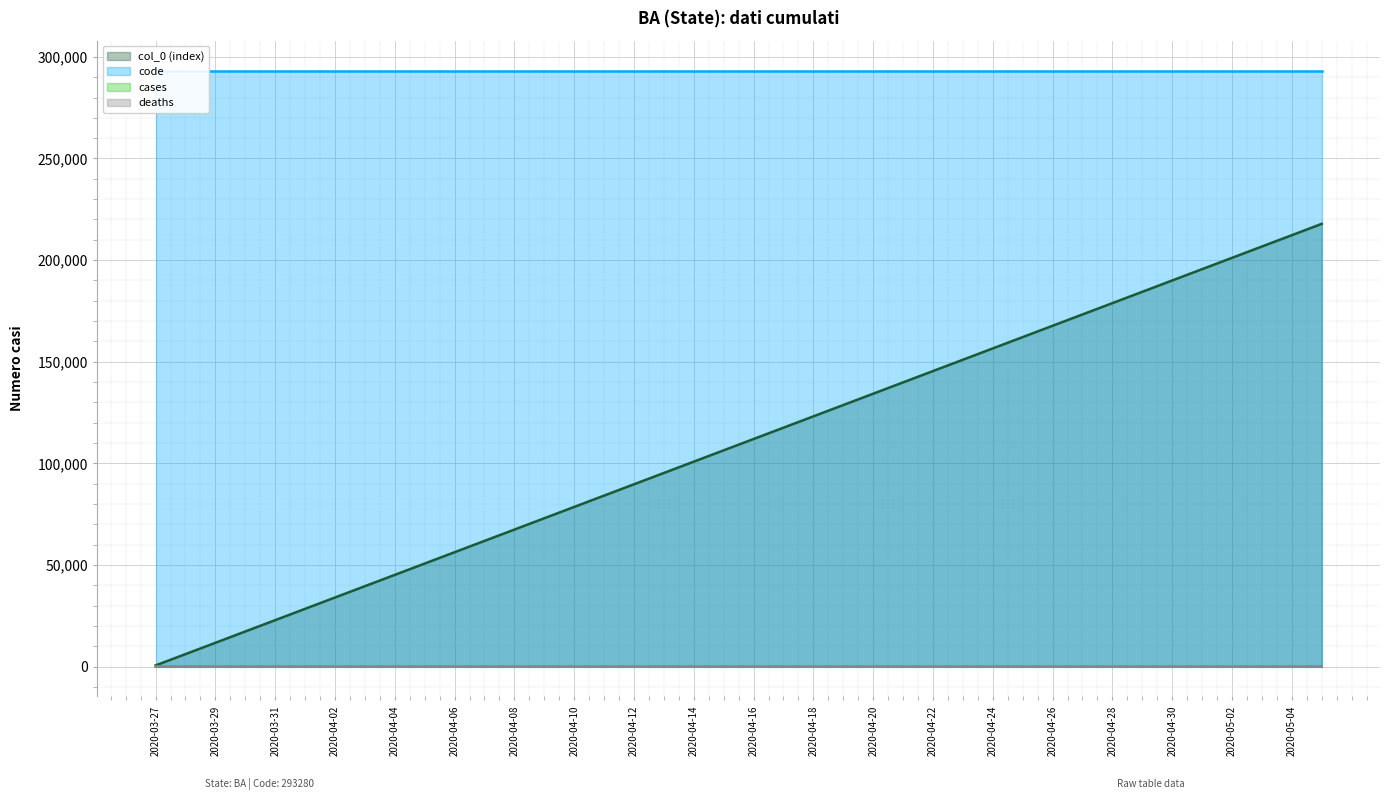

How many positive values does the cases series have?

32